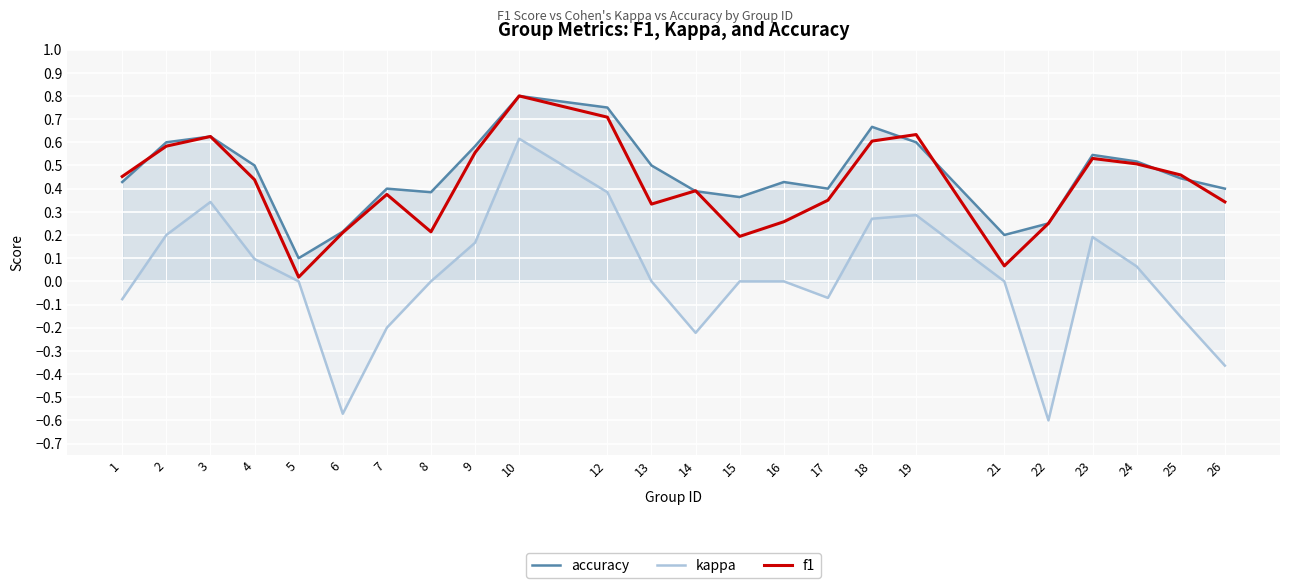

How many accuracy values are between 0 and 1?

24